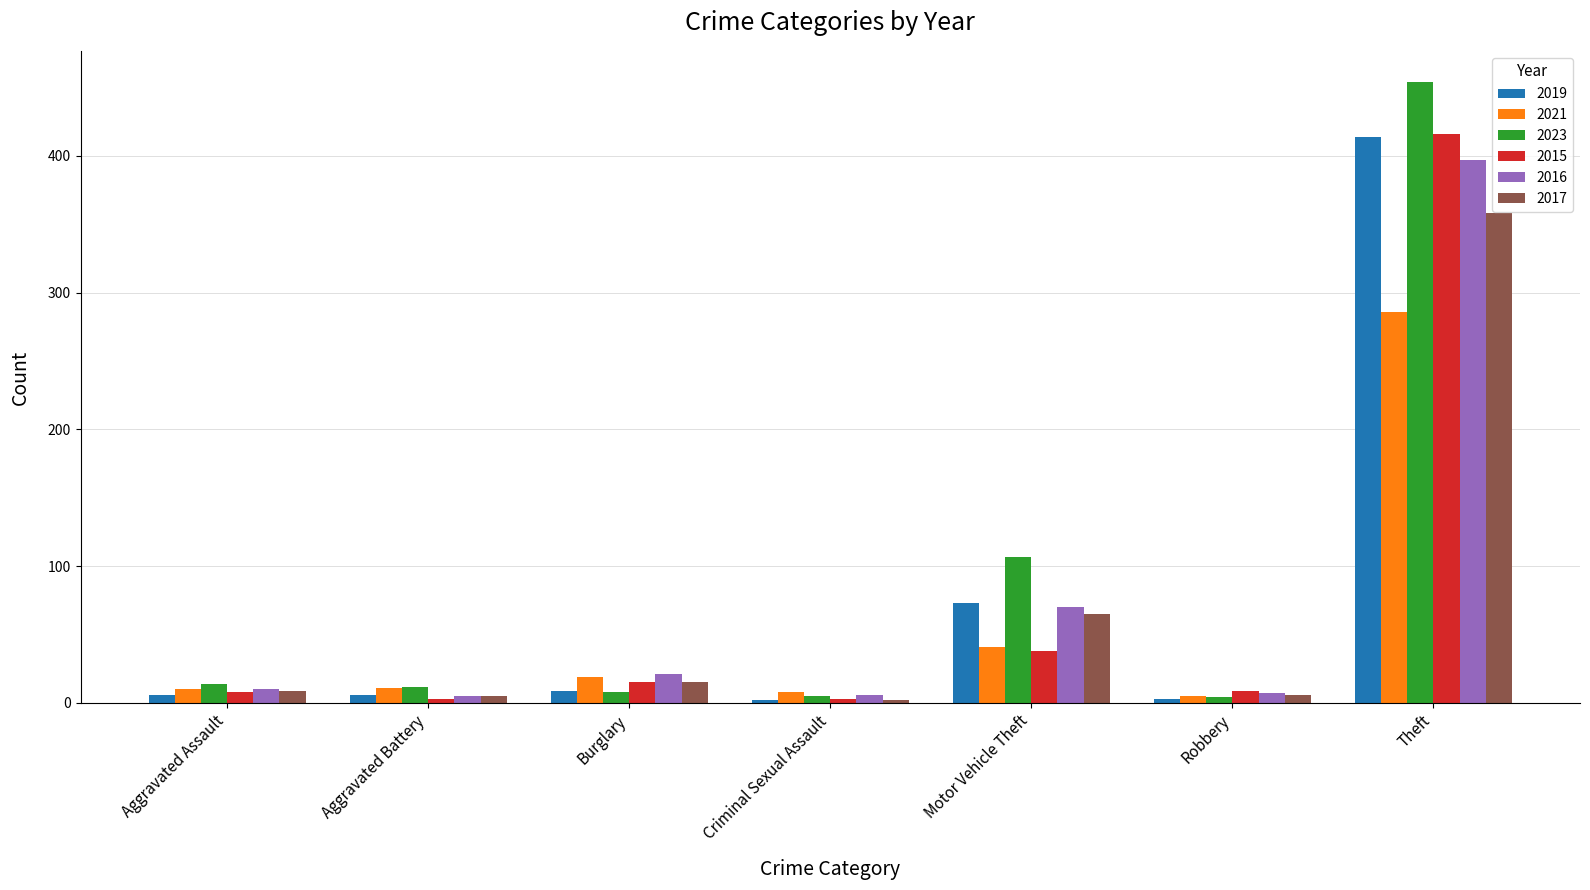

How many data points in 2023 are less than 12?

3